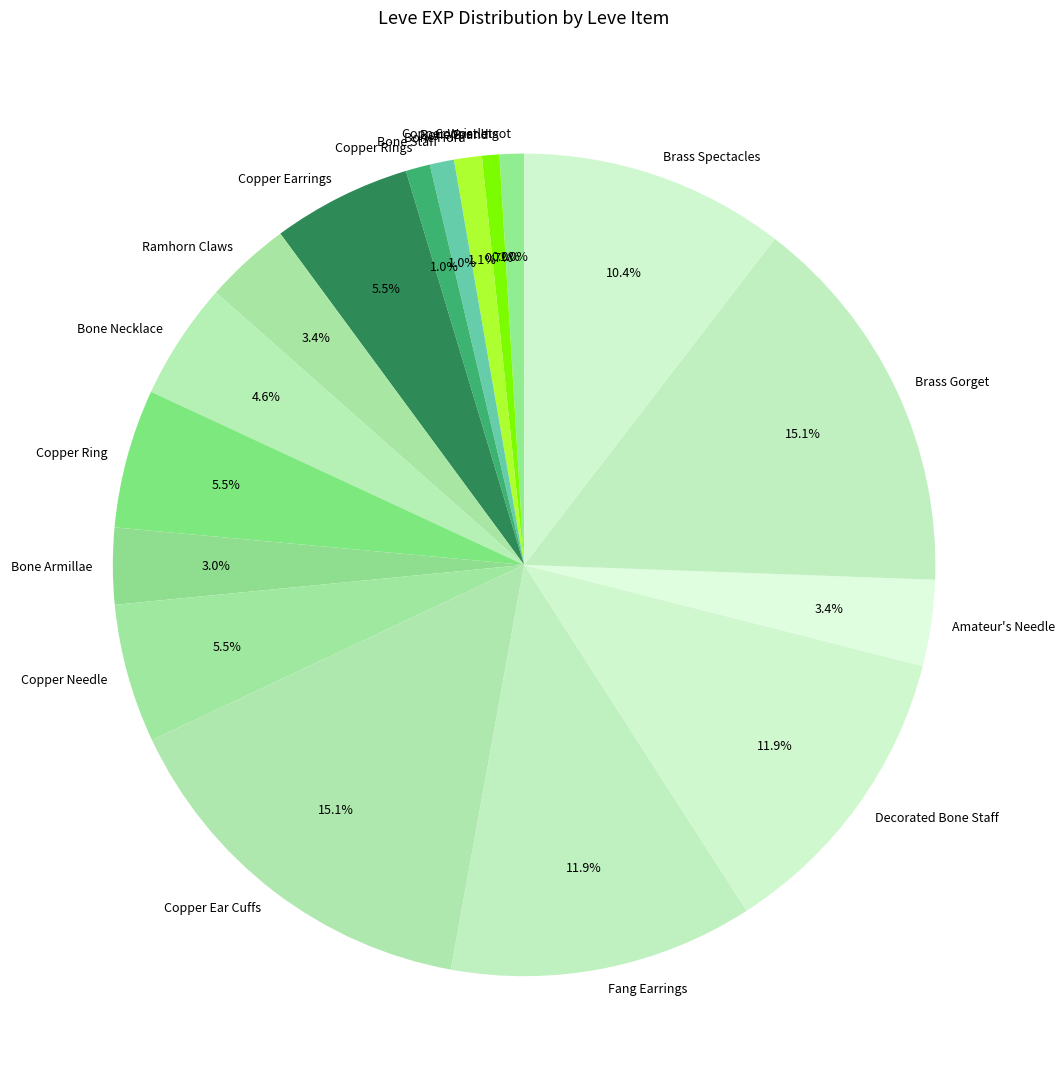

Combined, what portion of the pie is Ramhorn Claws and Bone Necklace?

8.0%